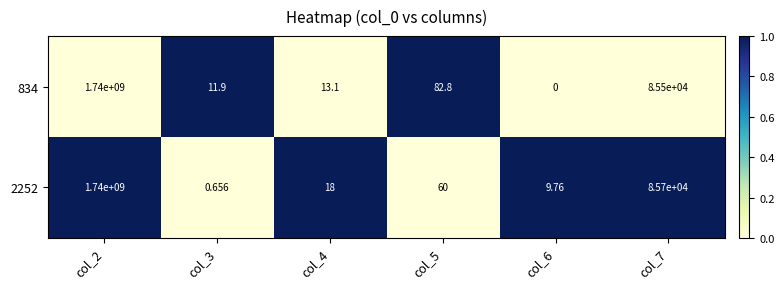

Is the value of 834 at col_3 greater than the value of 2252 at col_5?

No